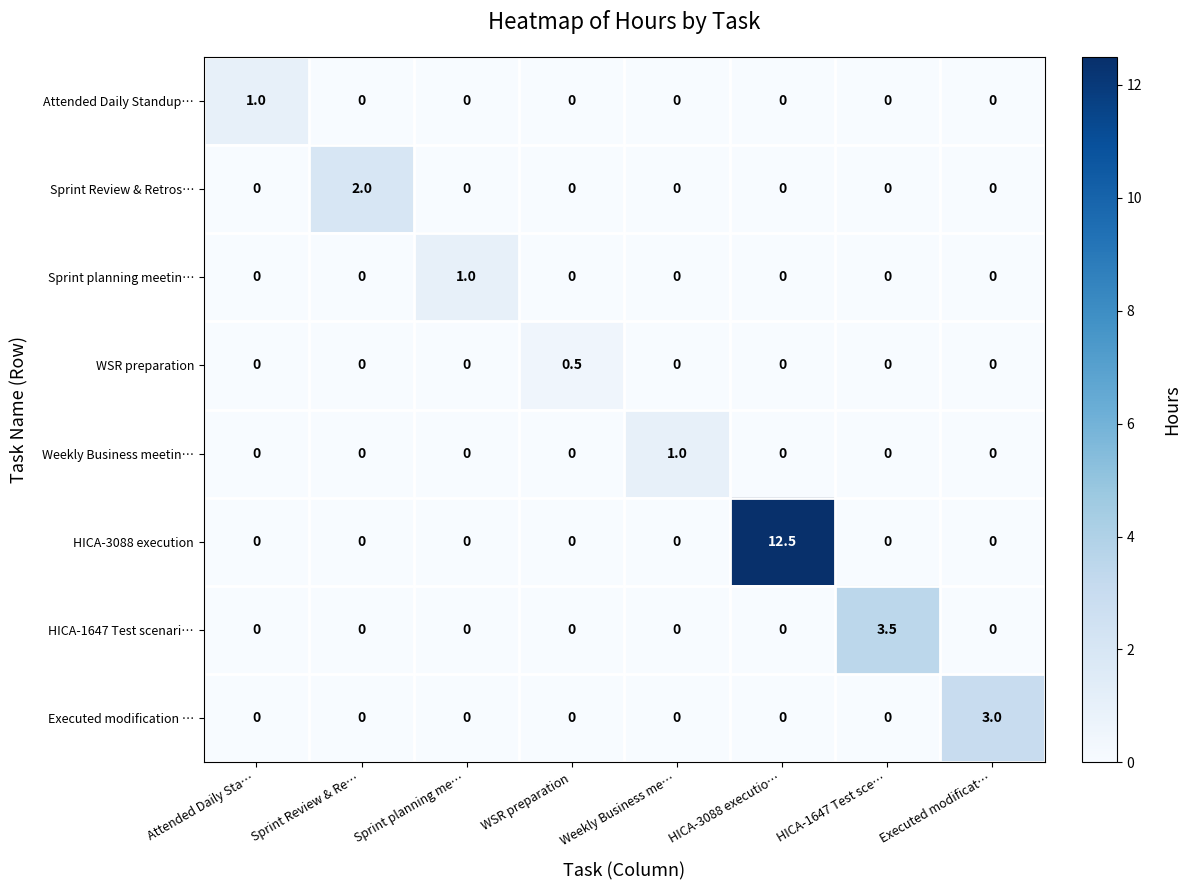

At how many categories does at least one series exceed 11?

1